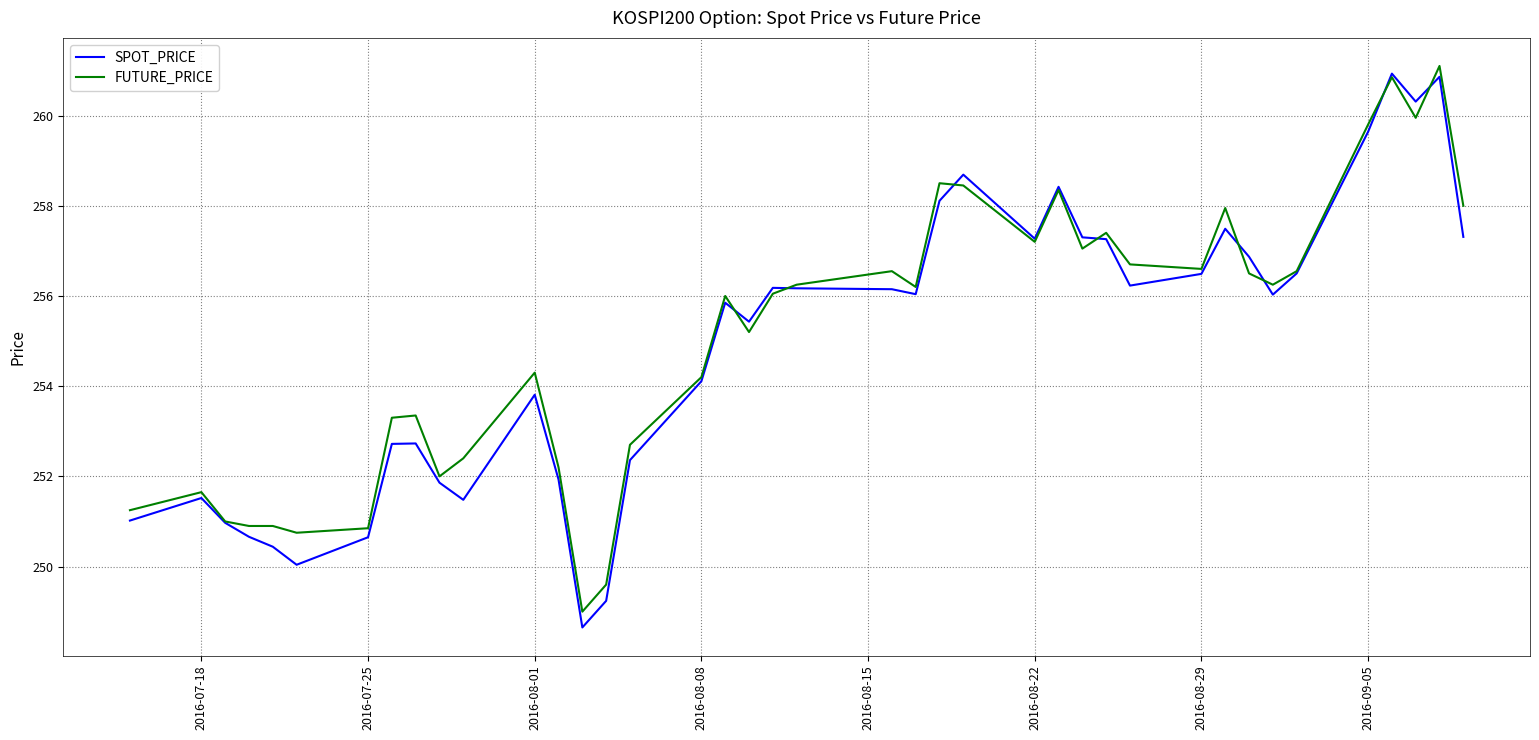

Which series has the largest range (max minus min)?

SPOT_PRICE